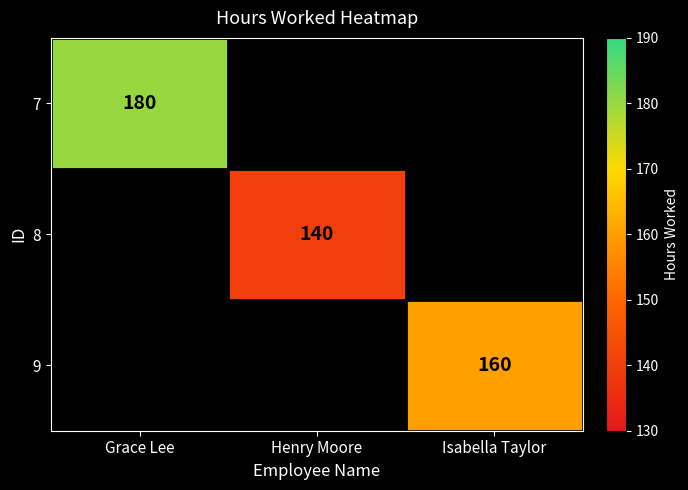

True or false: 8 has a value of 198 at Henry Moore.

False